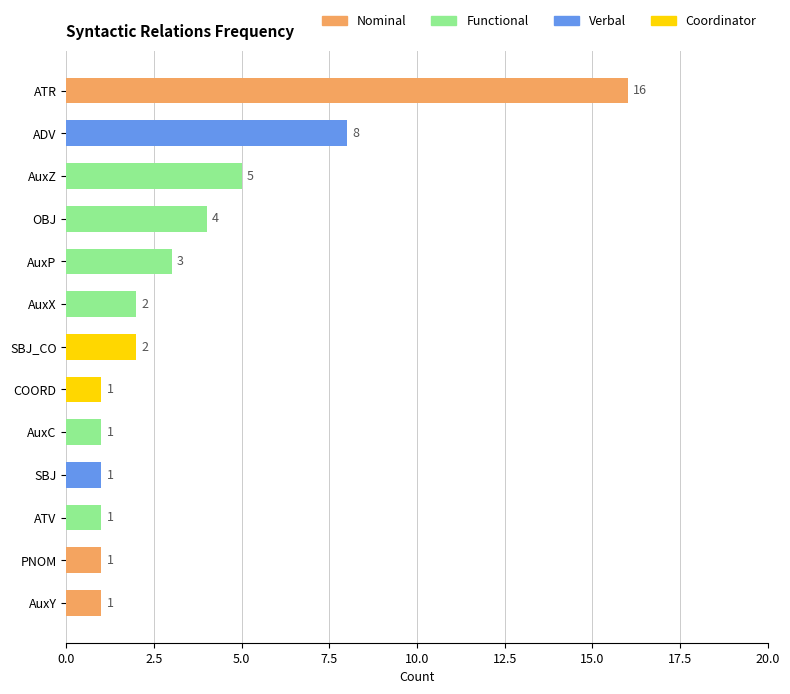

The value at ADV is 8. True or false?

True